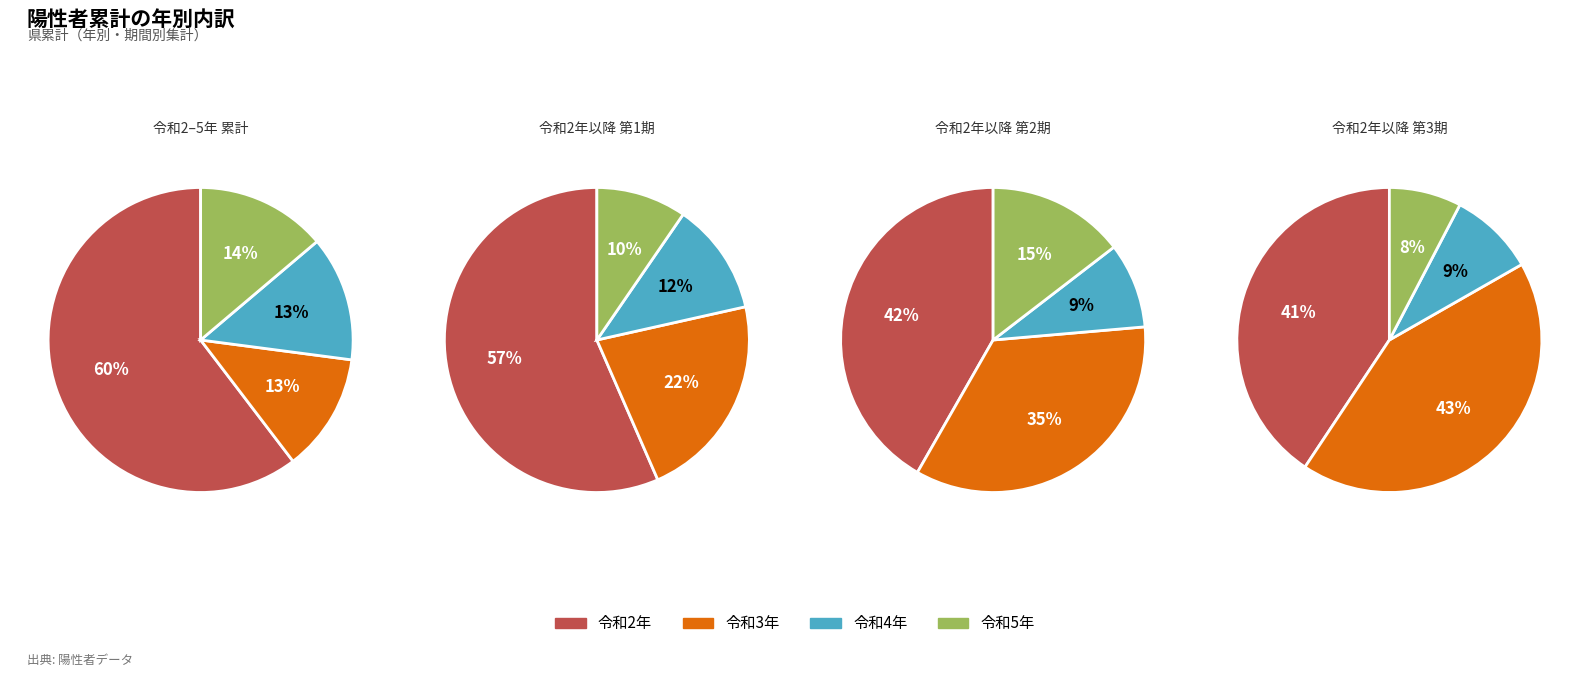

Which category has the biggest portion of the pie?

令和2年